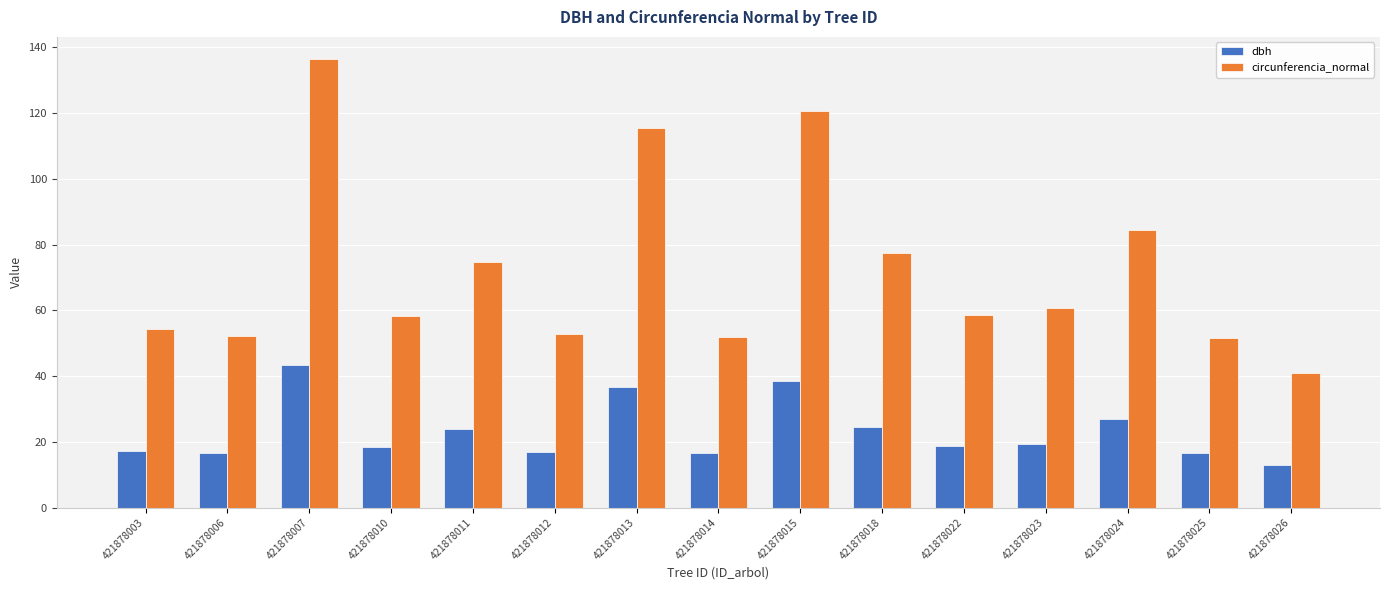

Which series has the largest range (max minus min)?

circunferencia_normal